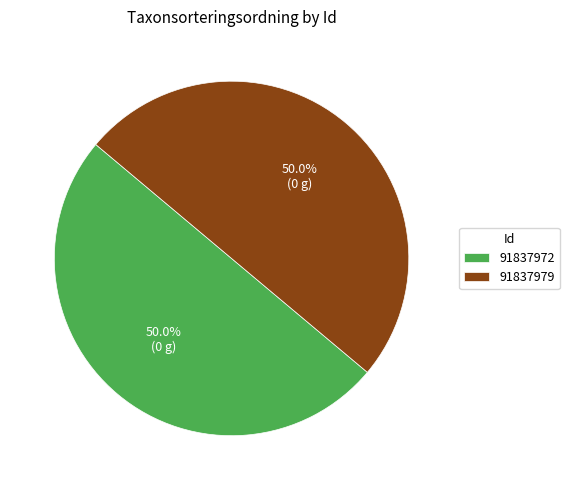

How many slices are in this pie chart?

2